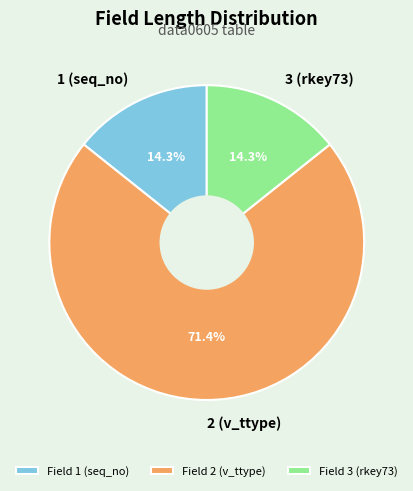

The 3 (rkey73) slice represents 29% of the pie. True or false?

False